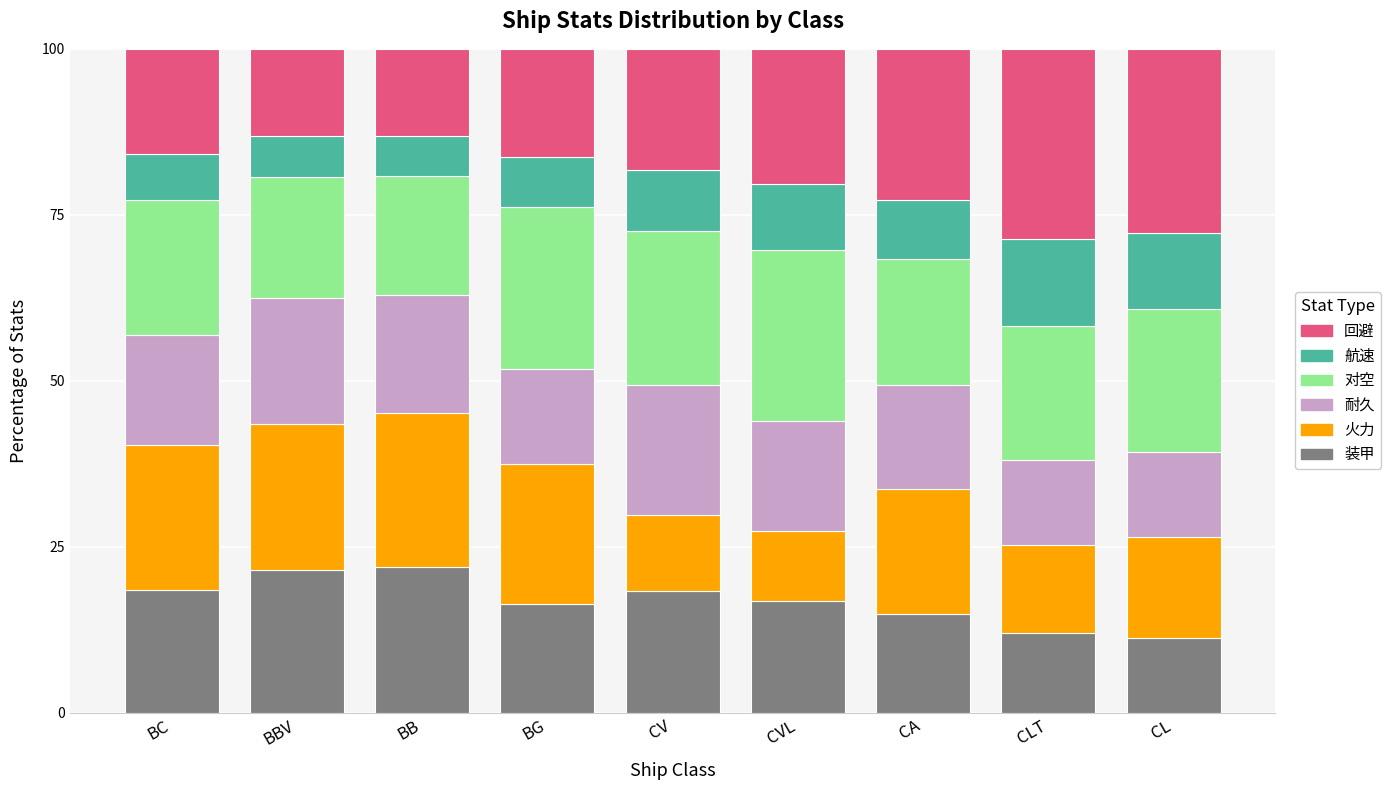

How many data points in 装甲 are above 16?

6